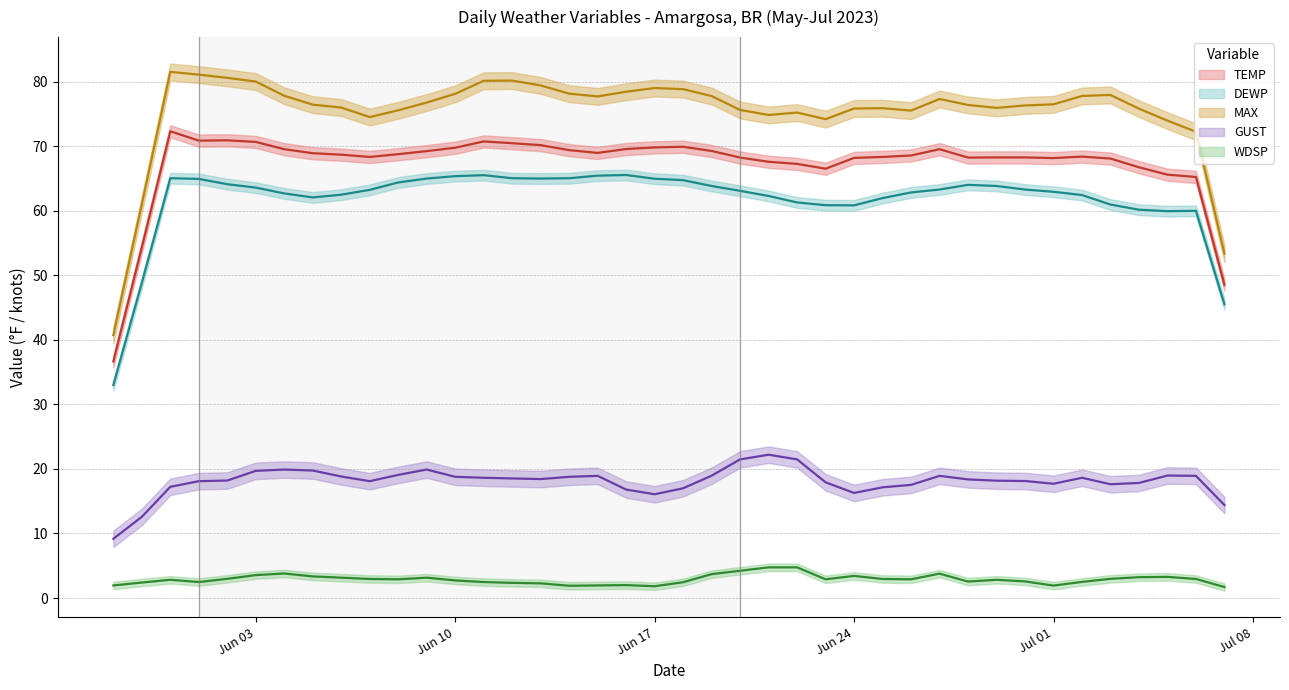

Does the chart display data point markers on the line(s)?

No